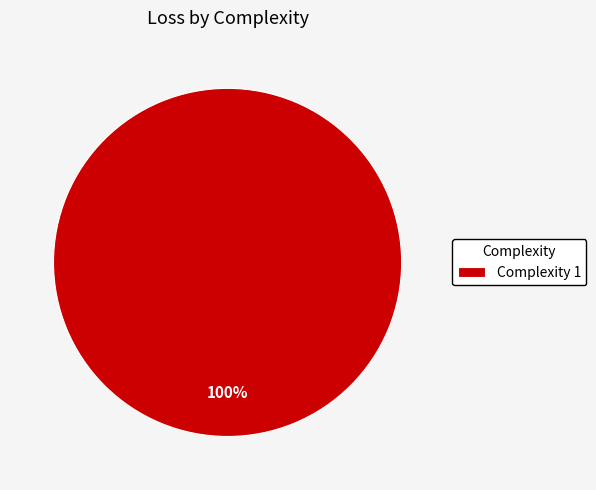

How many slices are in this pie chart?

1